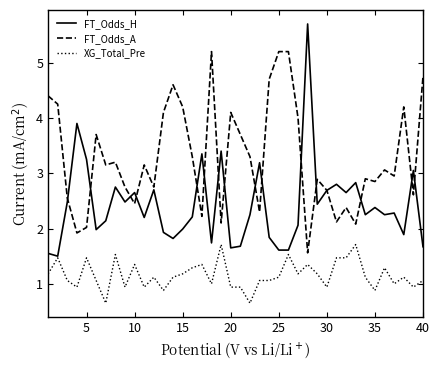

Rank the series by their maximum value, from highest to lowest.

FT_Odds_H, FT_Odds_A, XG_Total_Pre